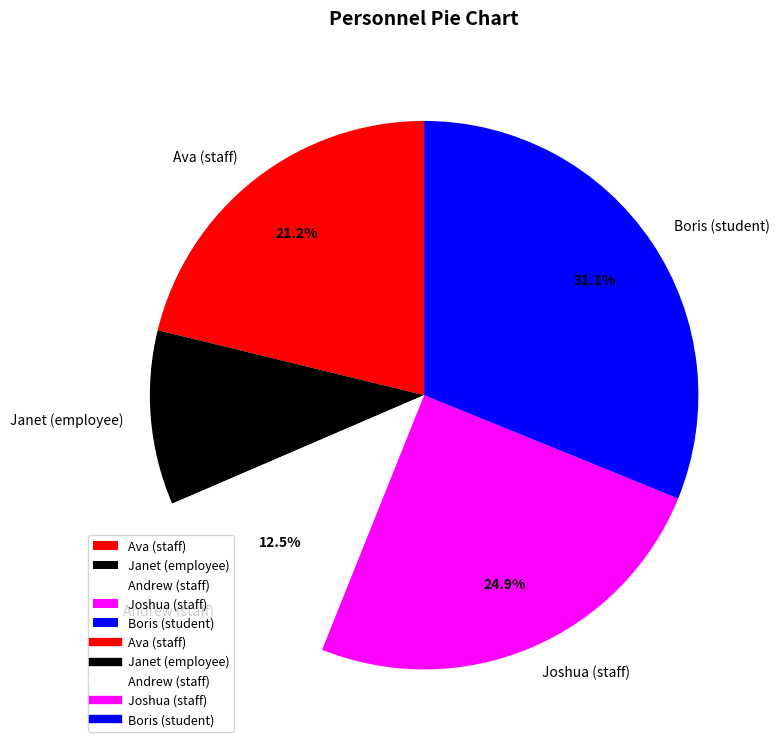

Approximately how many times larger is the value at Ava (staff) compared to Andrew (staff)?

1.7